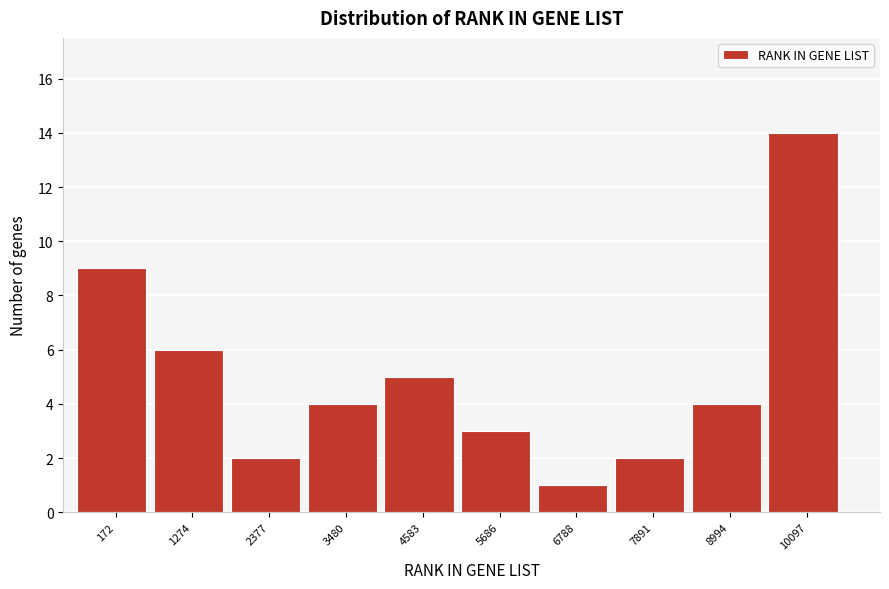

Reading left to right, transcribe all the data shown in this chart.

9	6	2	4	5	3	1	2	4	14